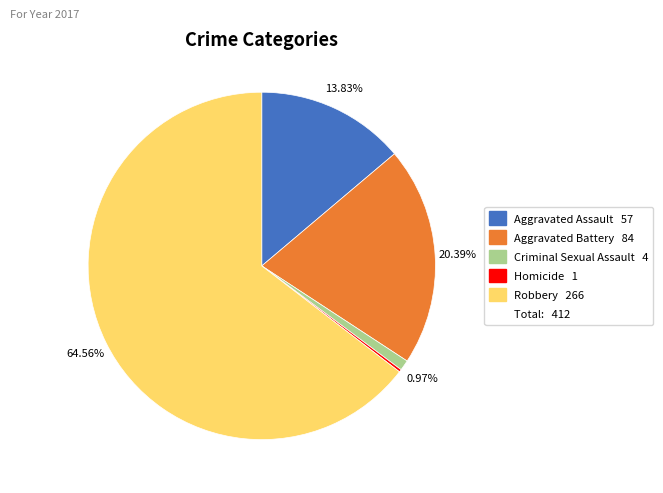

Does any single category account for the majority?

Yes